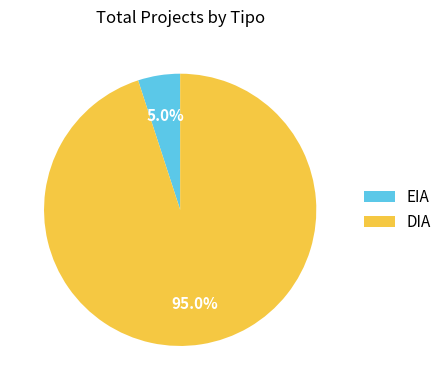

True or false: EIA accounts for 5% of the total.

True